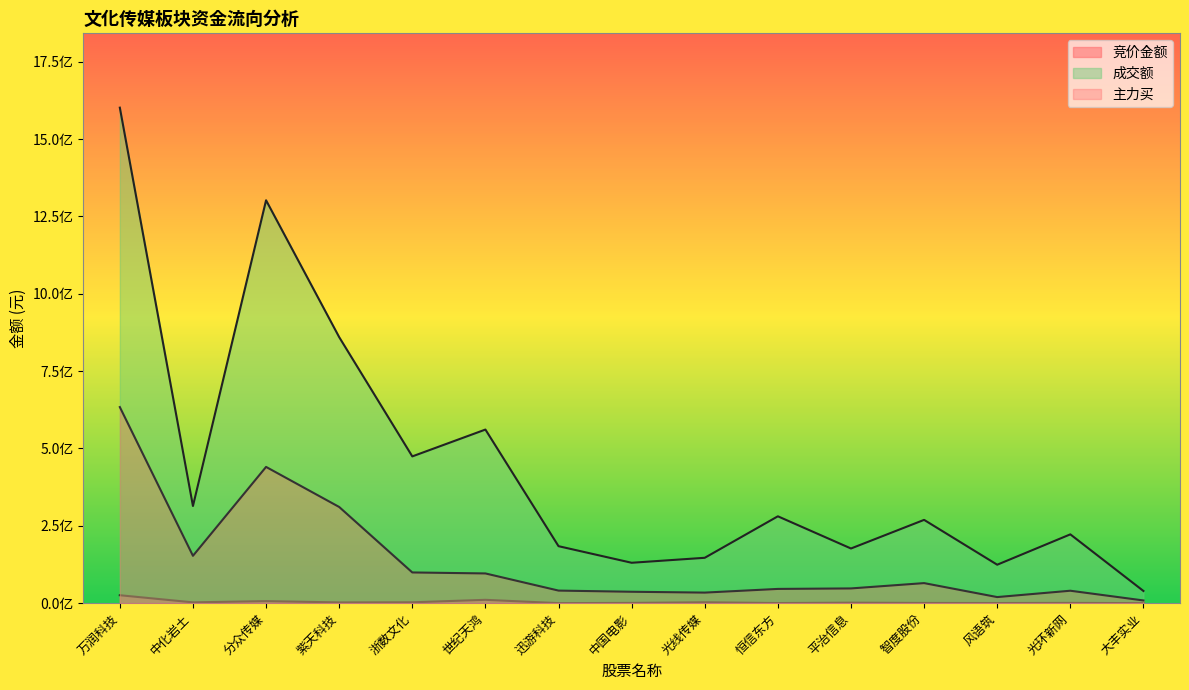

How many interior local peaks does the 主力买 series have?

3